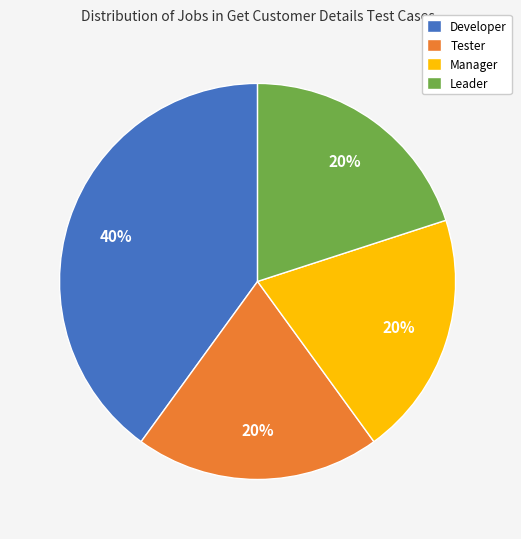

How many slices are in this pie chart?

4